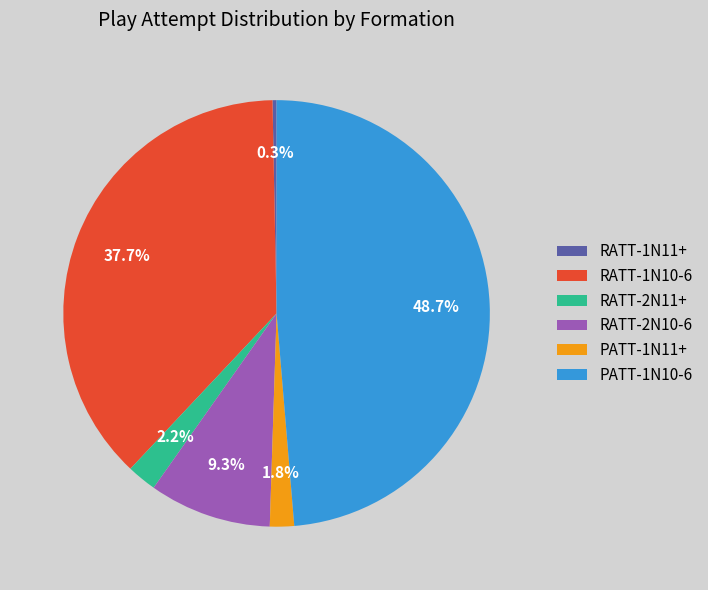

Does RATT-2N11+ represent more than half of the total?

No